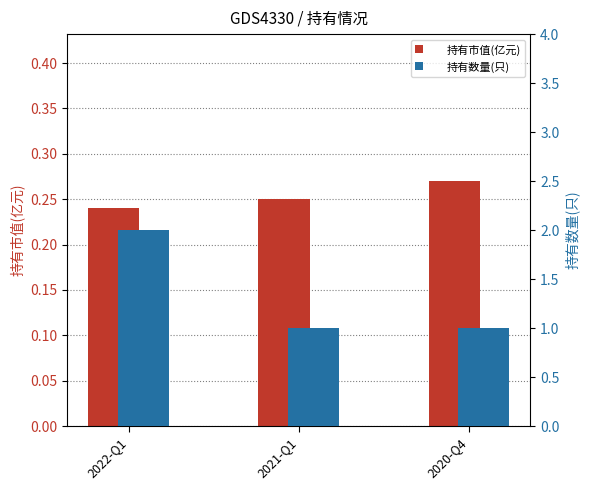

How many bars are there in total?

6